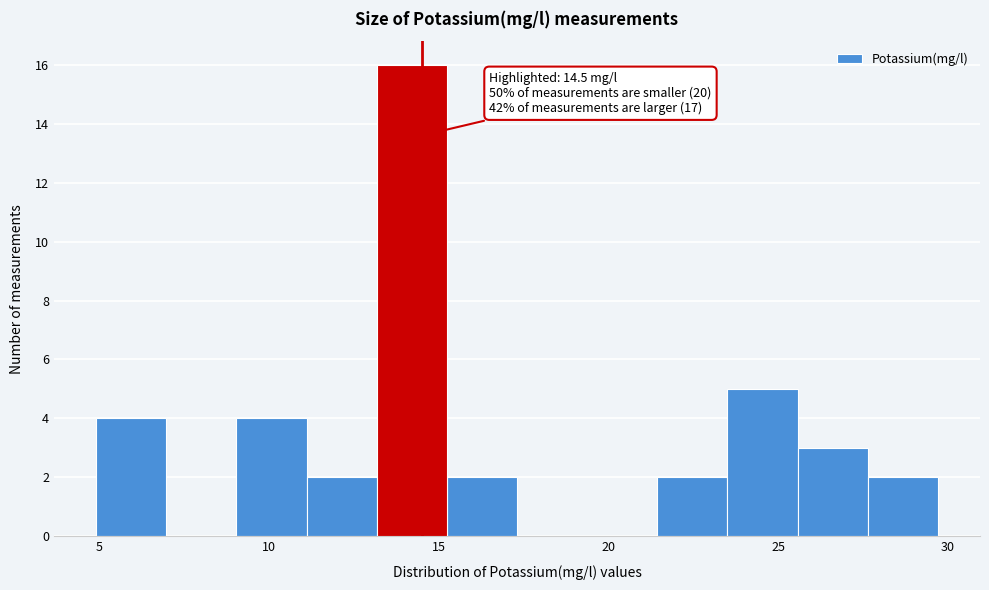

Over which range of the x-axis is the bar tallest?

13.0 to 15.0